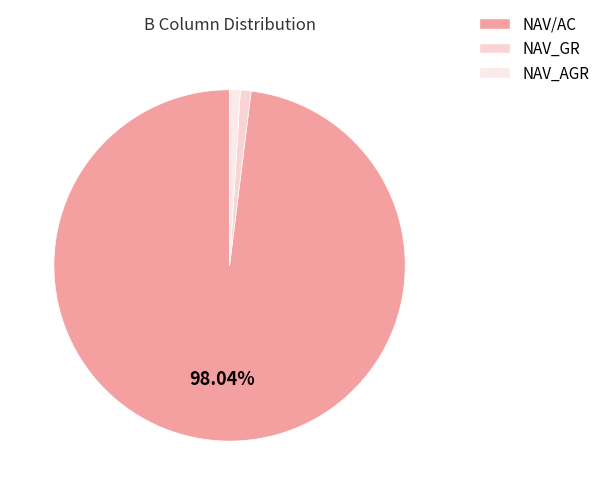

To the nearest percent, what is the difference between the largest and smallest slice percentages?

97%